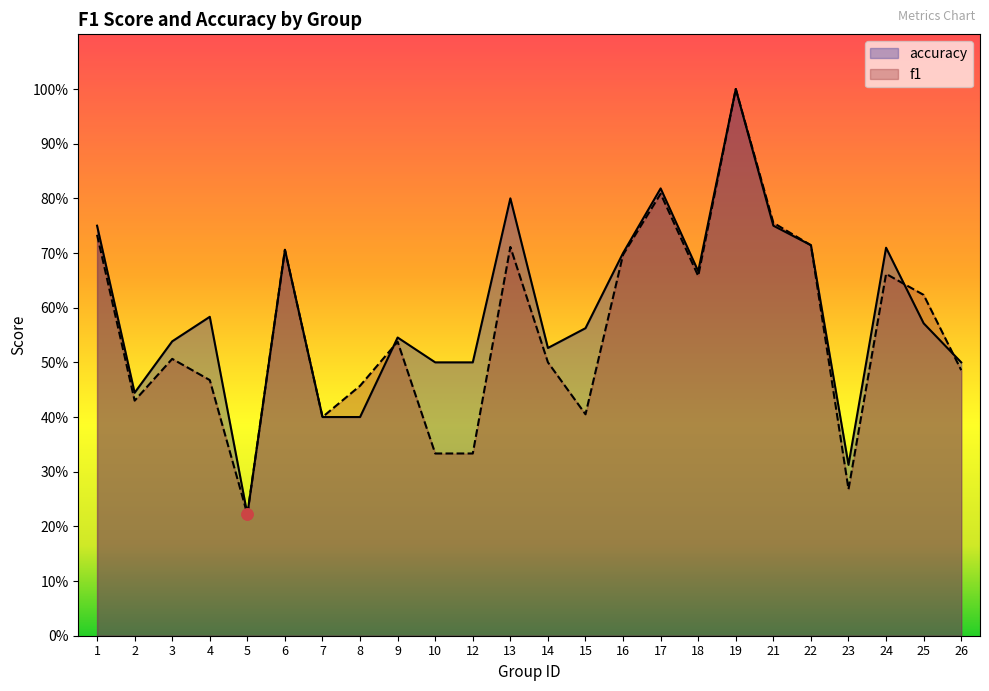

At how many categories does at least one series exceed 0?

24